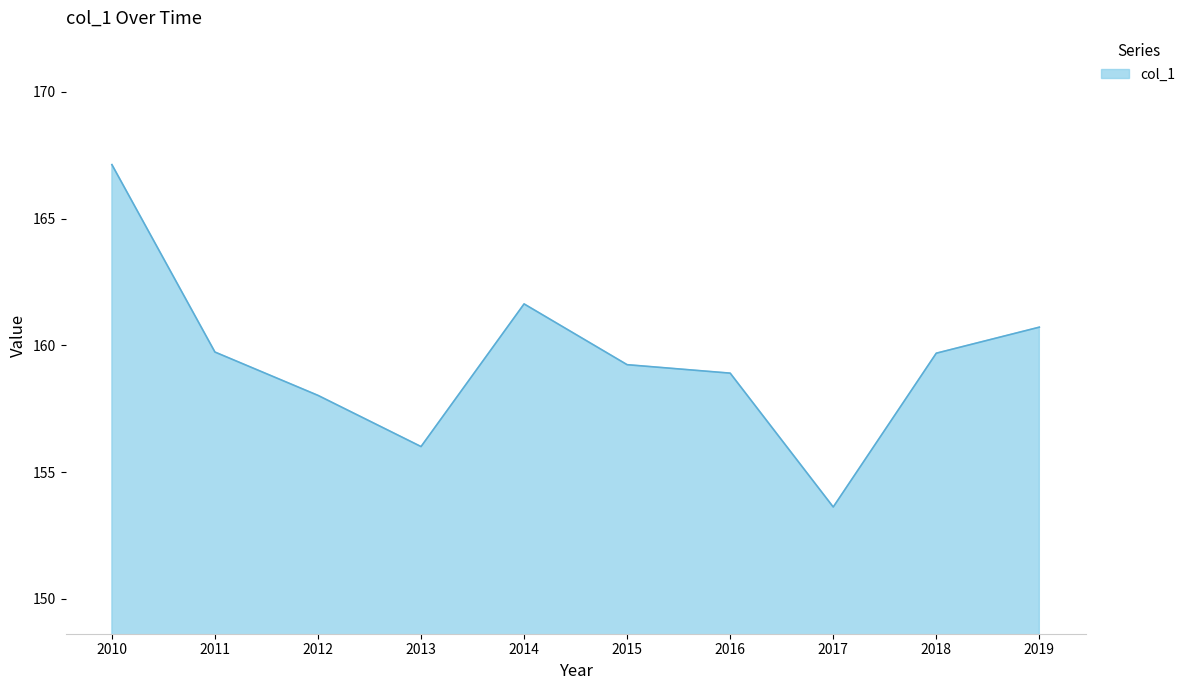

At which category does the chart reach its minimum across all series?

2017